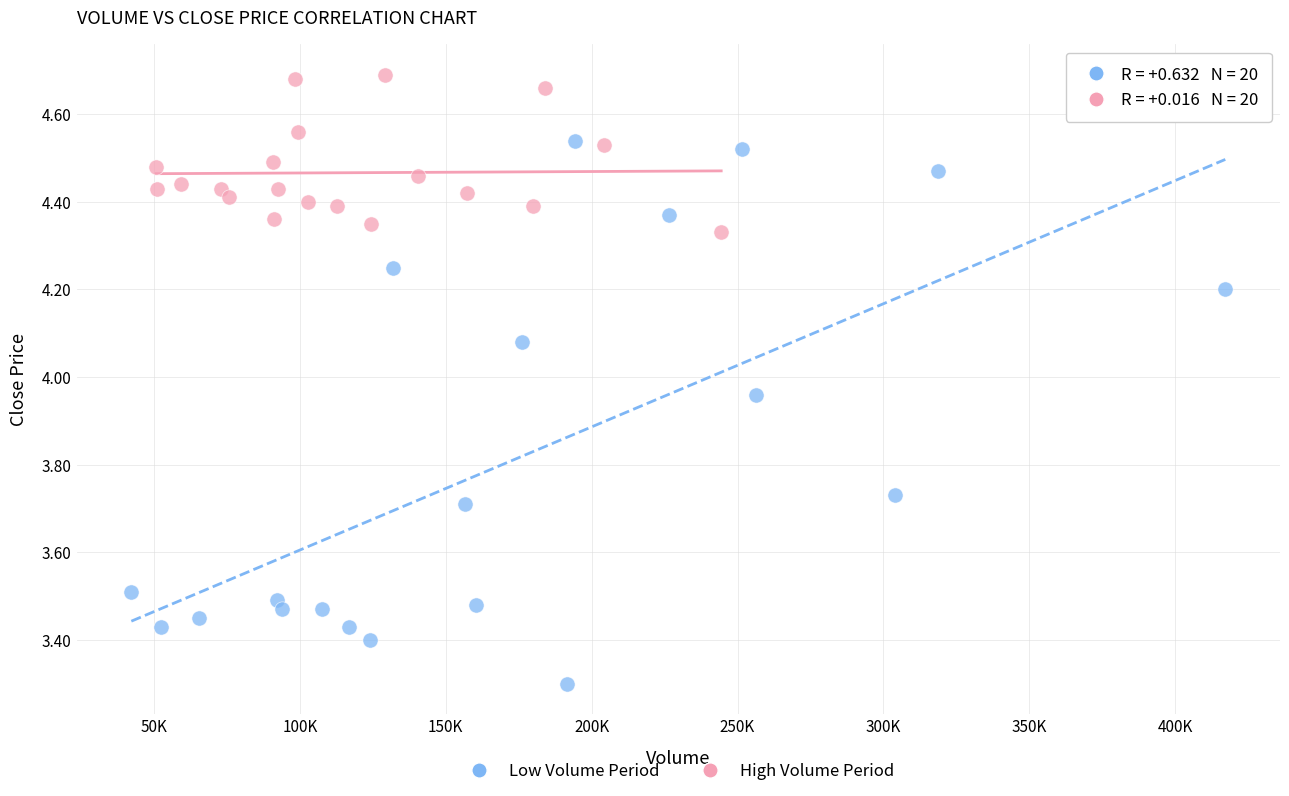

Which series has the largest Y range (max minus min)?

Low Volume Period